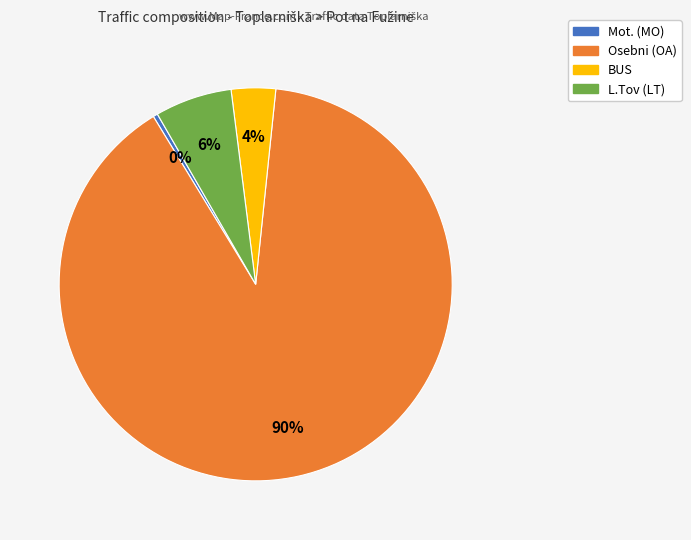

To the nearest percent, what is the average slice percentage?

25%